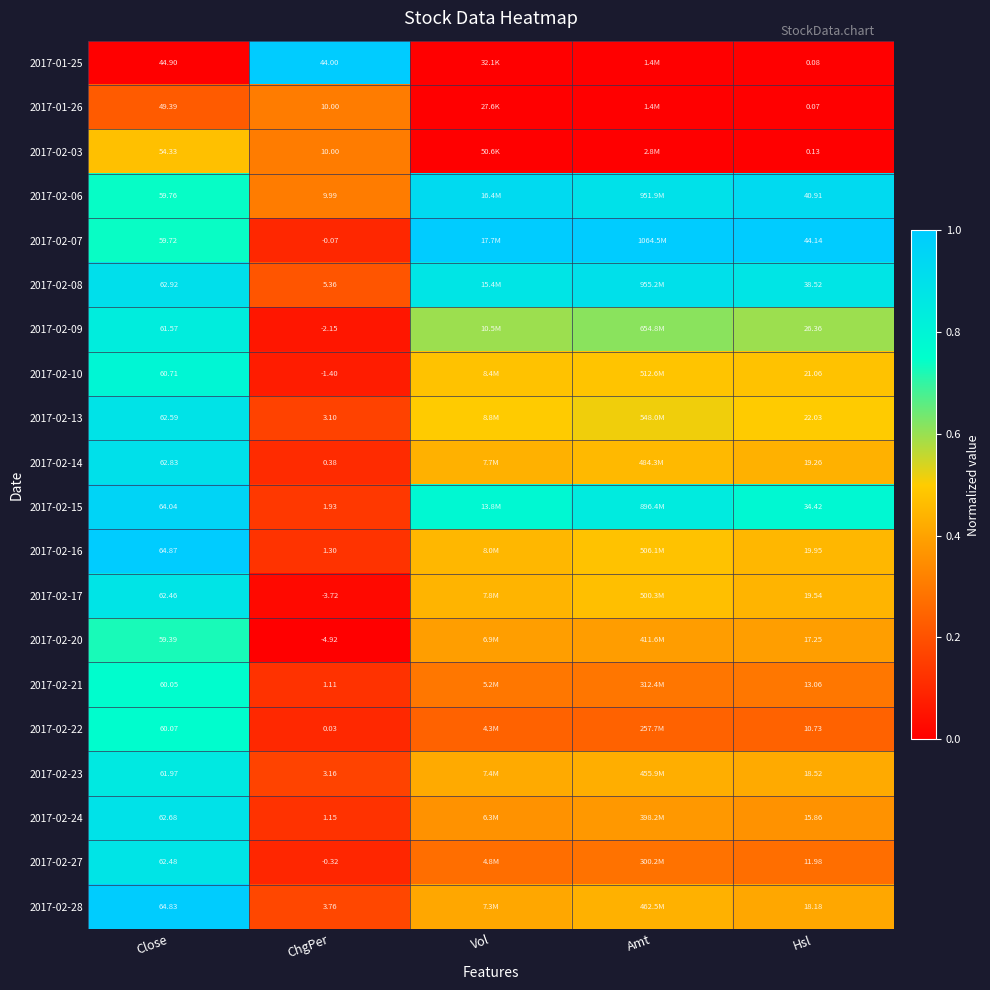

How many data points does each series have?

5